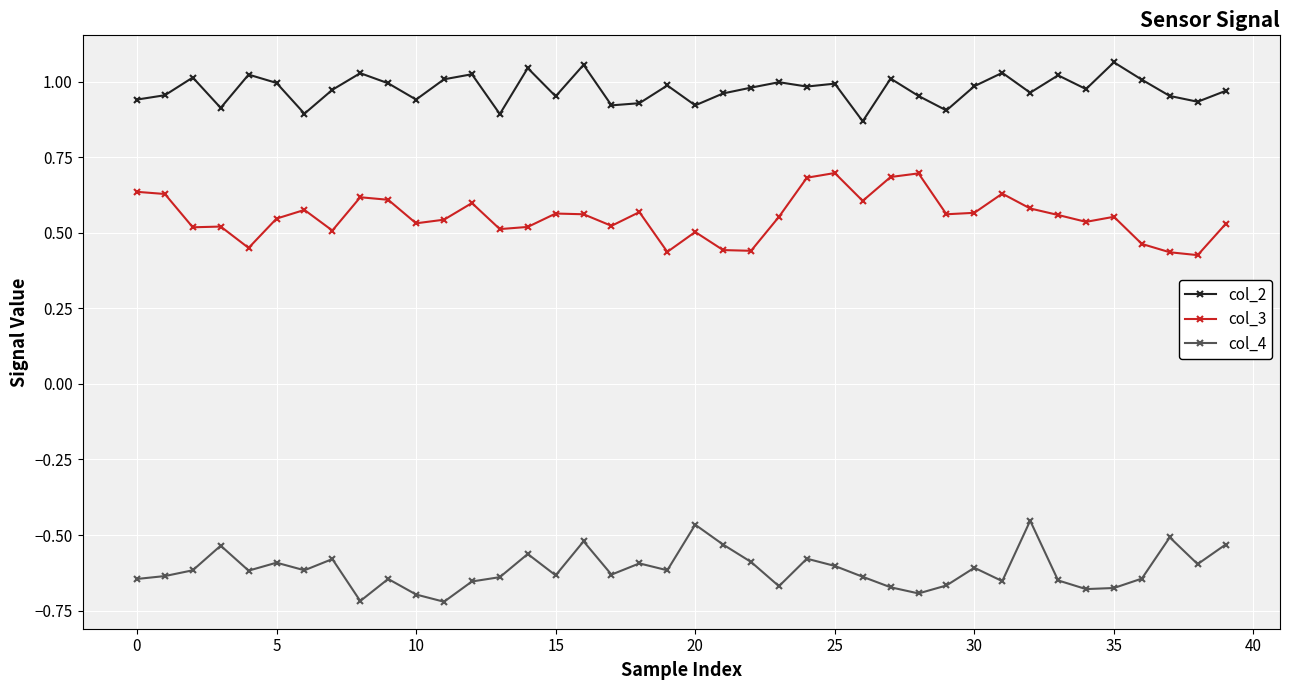

True or false: col_3 has more than 2 interior local peaks.

True